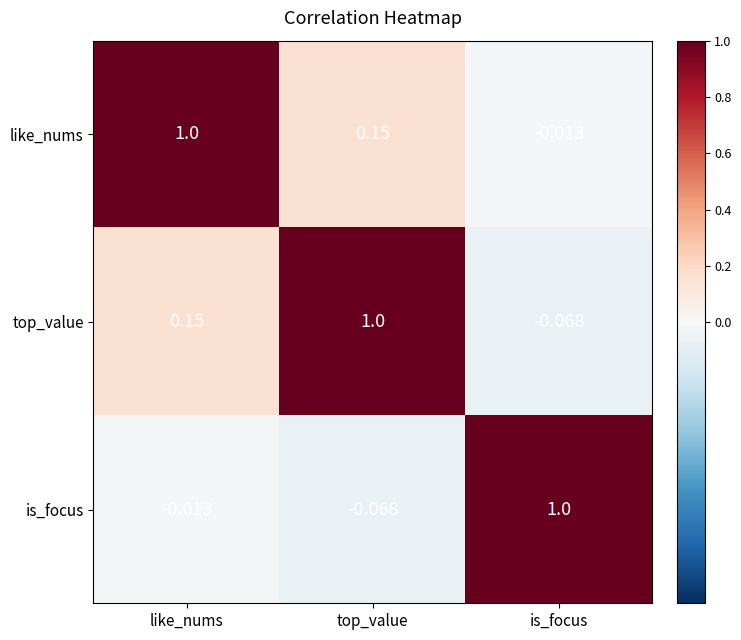

At top_value, list the series in order from largest to smallest.

top_value, like_nums, is_focus